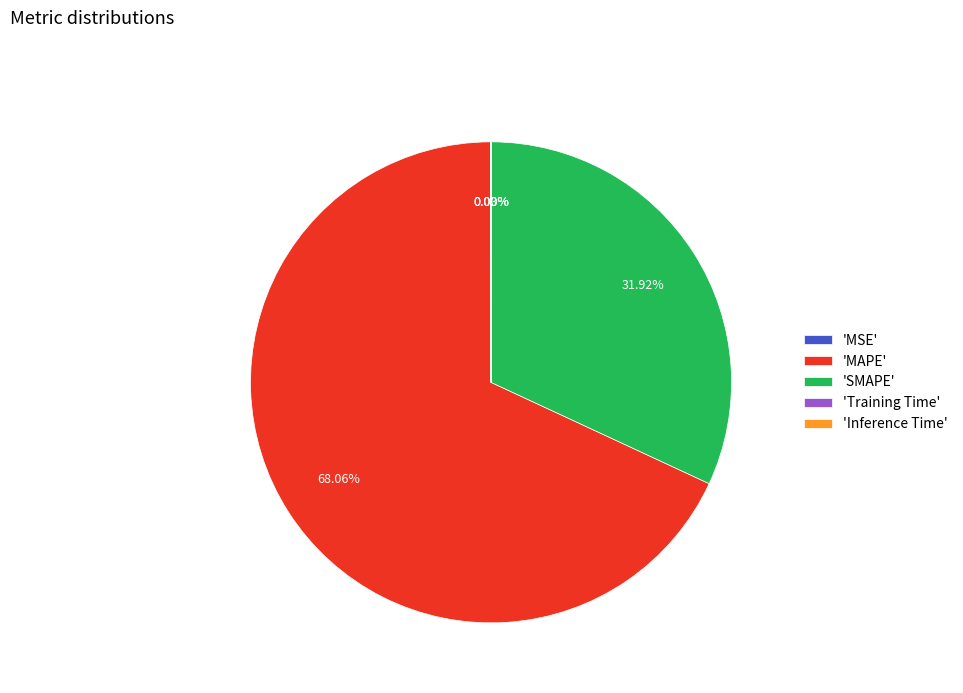

Between 'SMAPE' and 'MAPE', which is larger?

'MAPE'